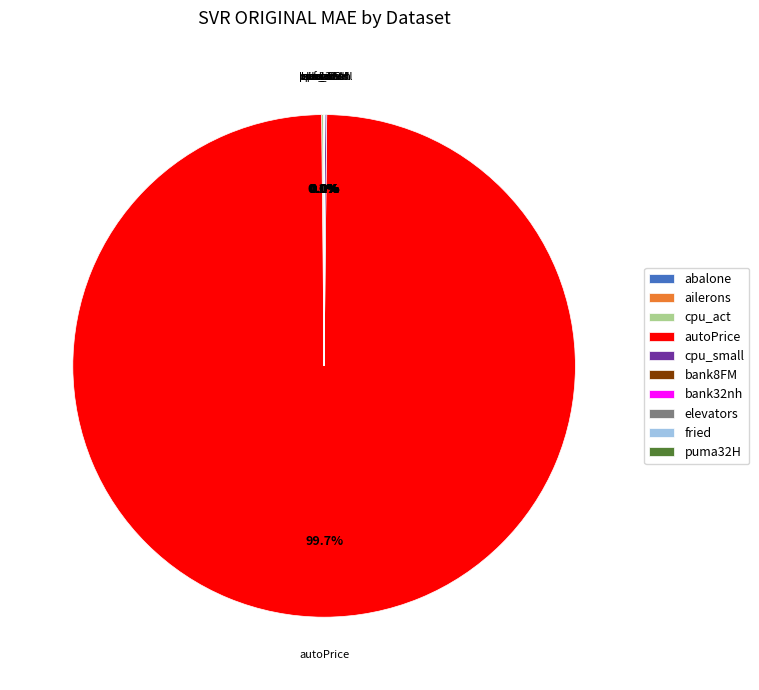

What is the largest slice in the pie chart?

autoPrice